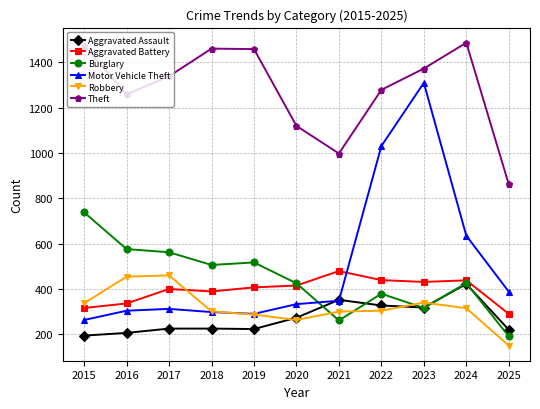

What is the approximate value of Burglary at 2021, to the nearest 10?

260